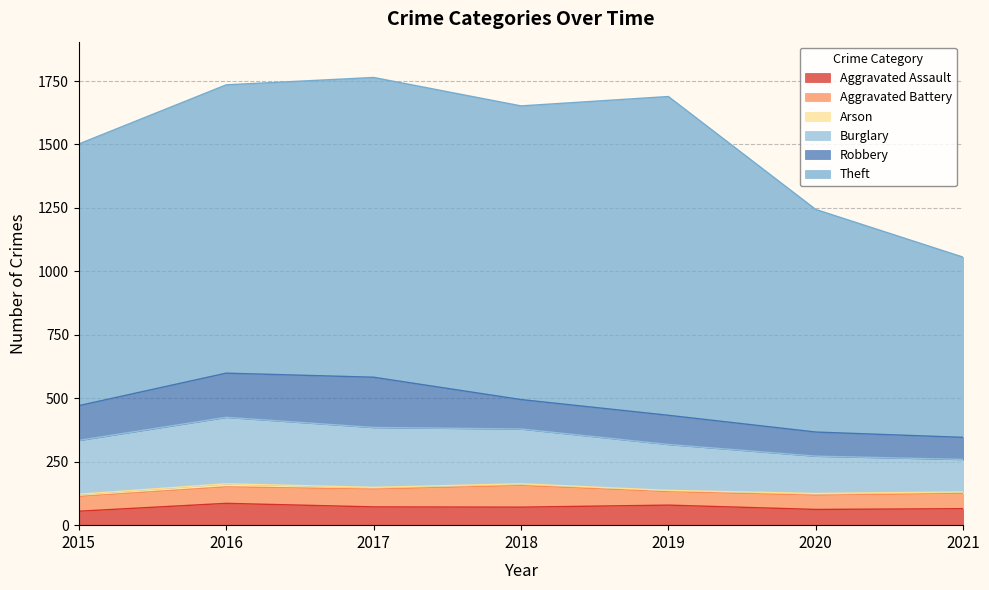

What is the sum of the Theft values at 2019 and 2015?

2287